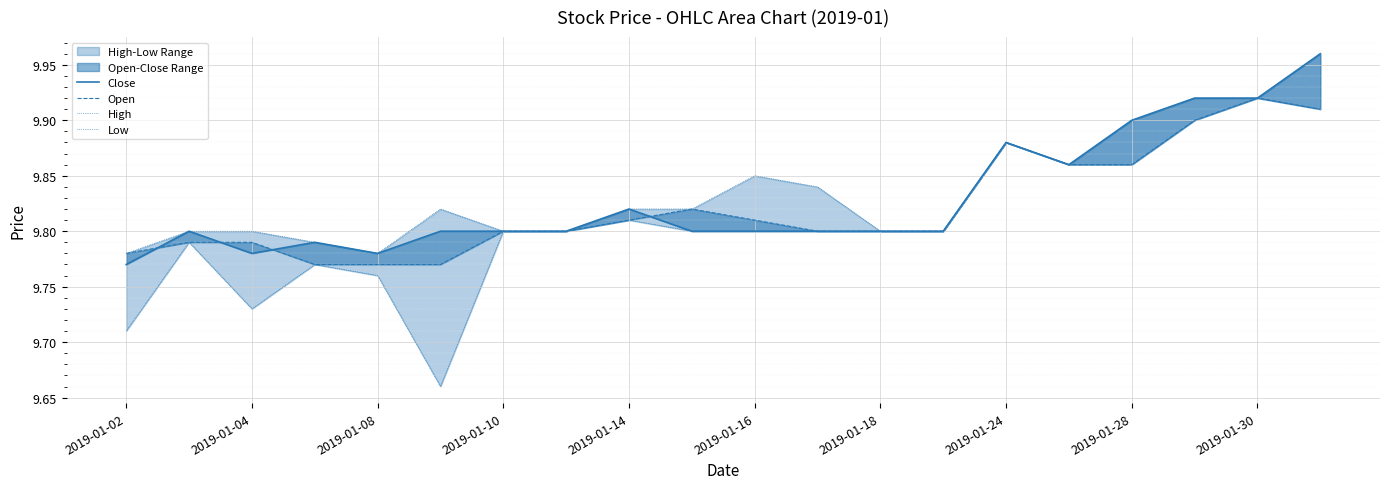

True or false: Close and Low intersect in this chart.

False